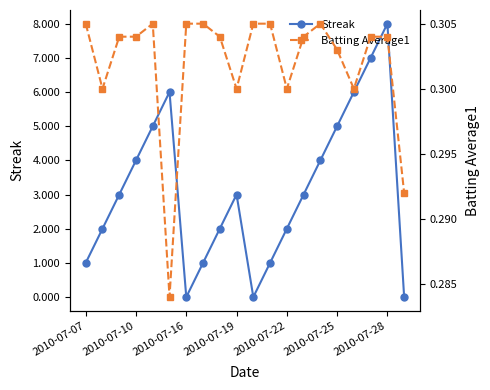

Is it true that Streak equals 5 at 2010-07-25?

True